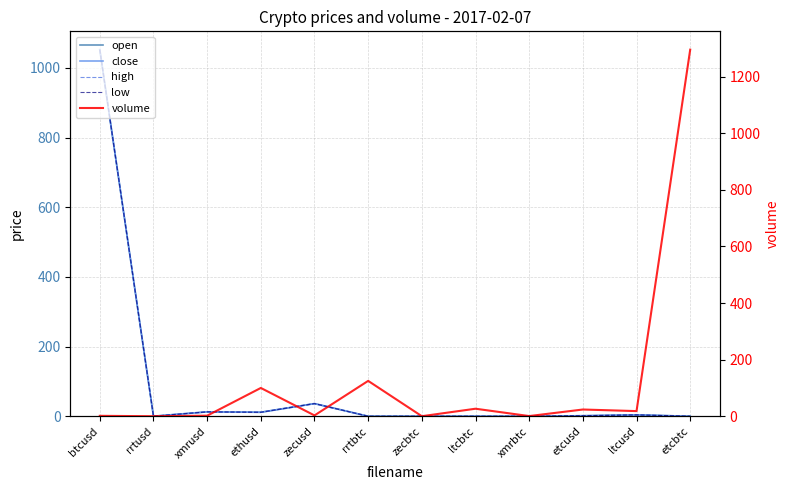

The value of low at xmrbtc is 0.0. True or false?

True